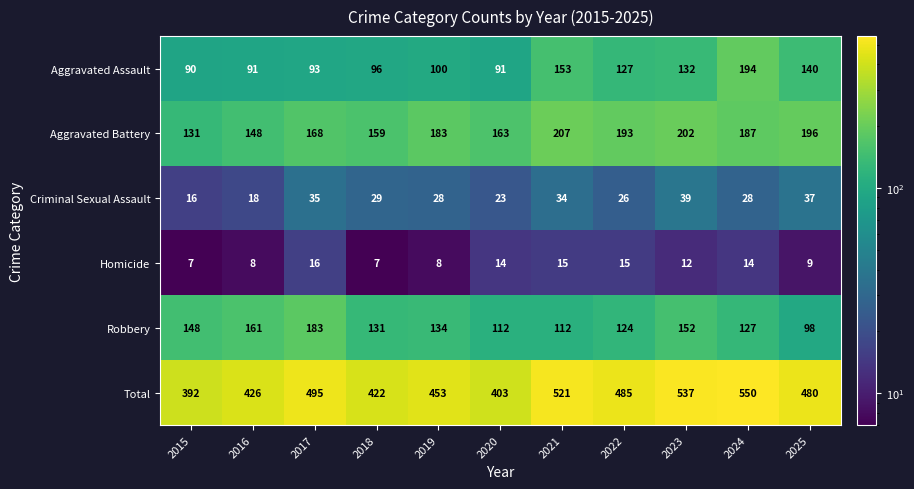

What is the difference between the maximum and minimum values in the Robbery series?

85